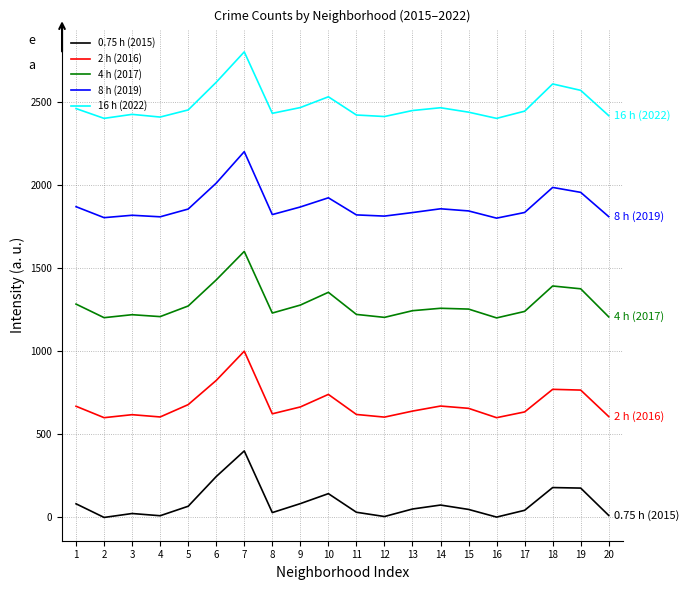

Which series has the largest total across all categories?

16 h (2022)